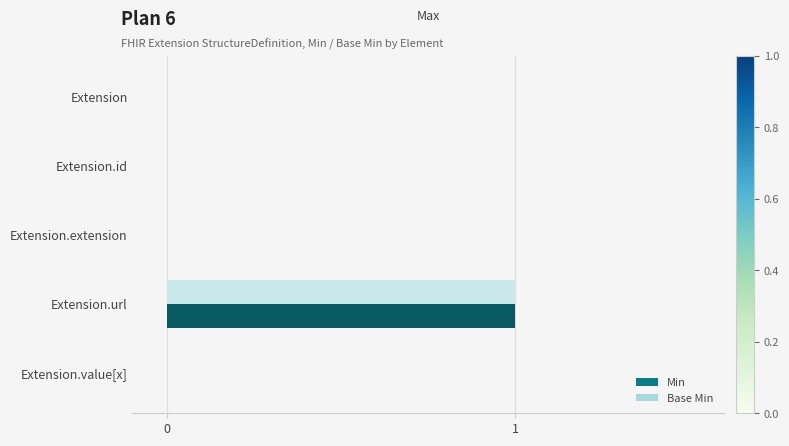

True or false: Base Min has a value of 2 at Extension.url.

False